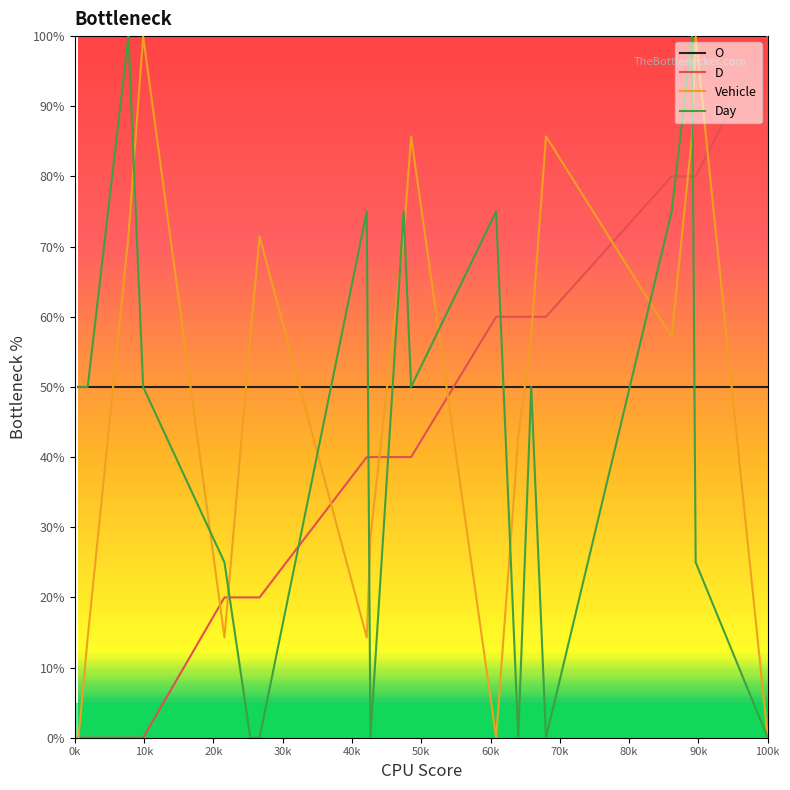

What is the maximum value for Day?

100.0